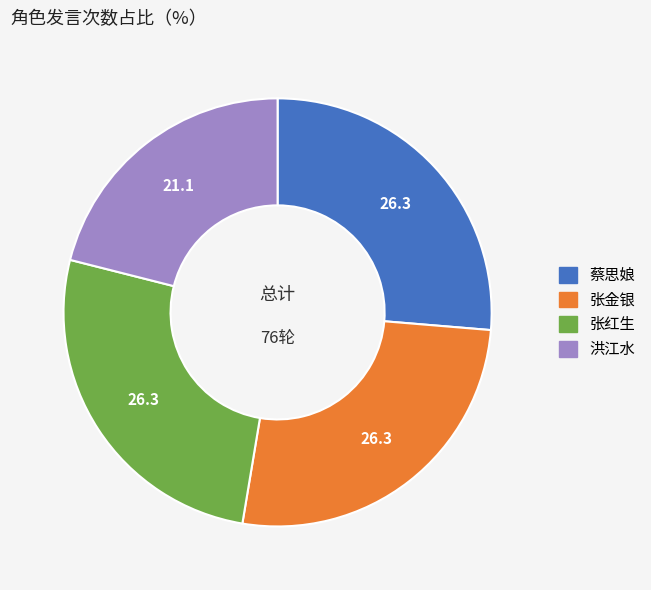

True or false: 张金银 accounts for 26% of the total.

True